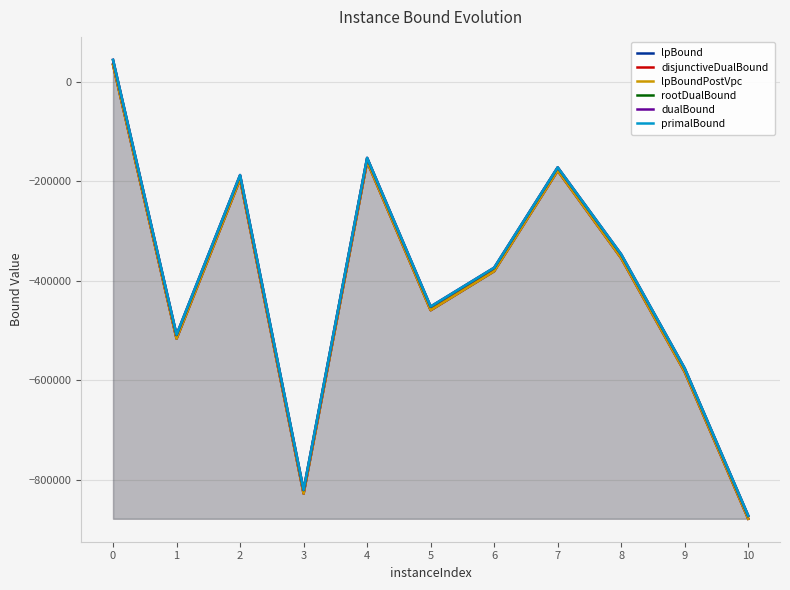

List the series in order of their peak value, highest first.

primalBound, dualBound, rootDualBound, disjunctiveDualBound, lpBoundPostVpc, lpBound